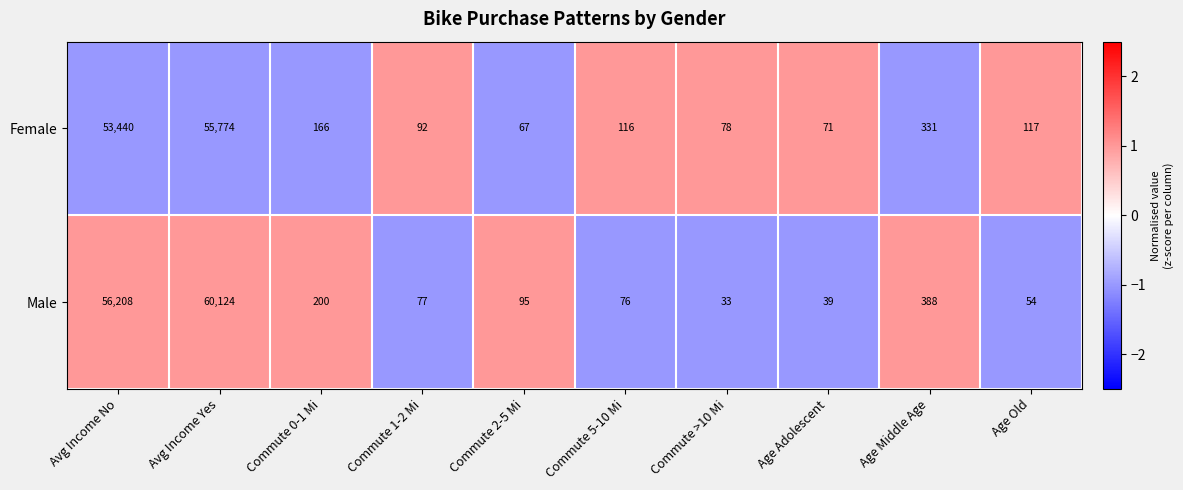

At which category is the sum across all series the highest?

Avg Income Yes